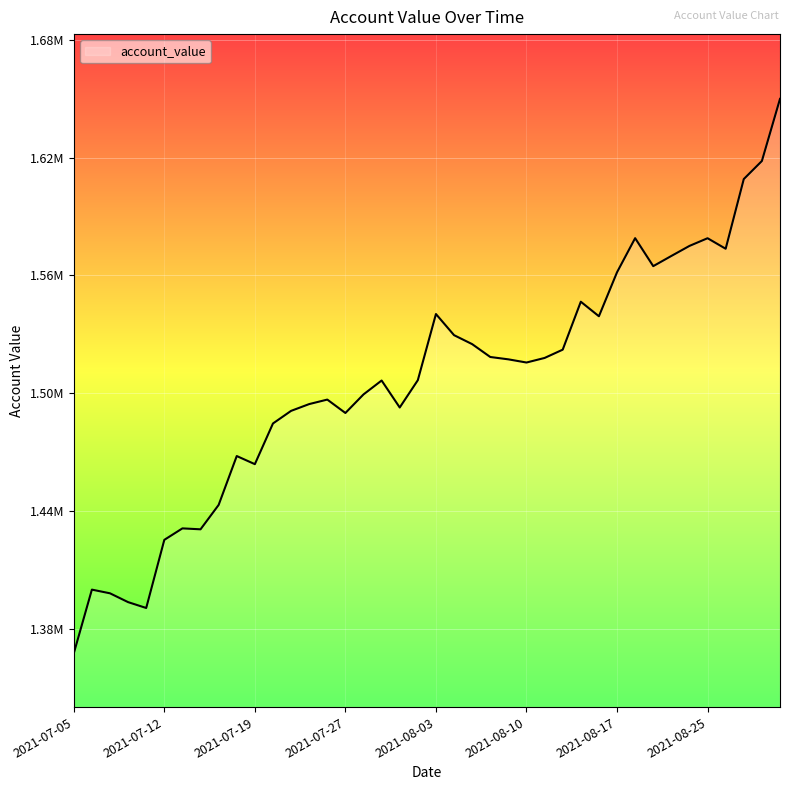

Which label corresponds to the smallest value in the chart?

2021-07-05